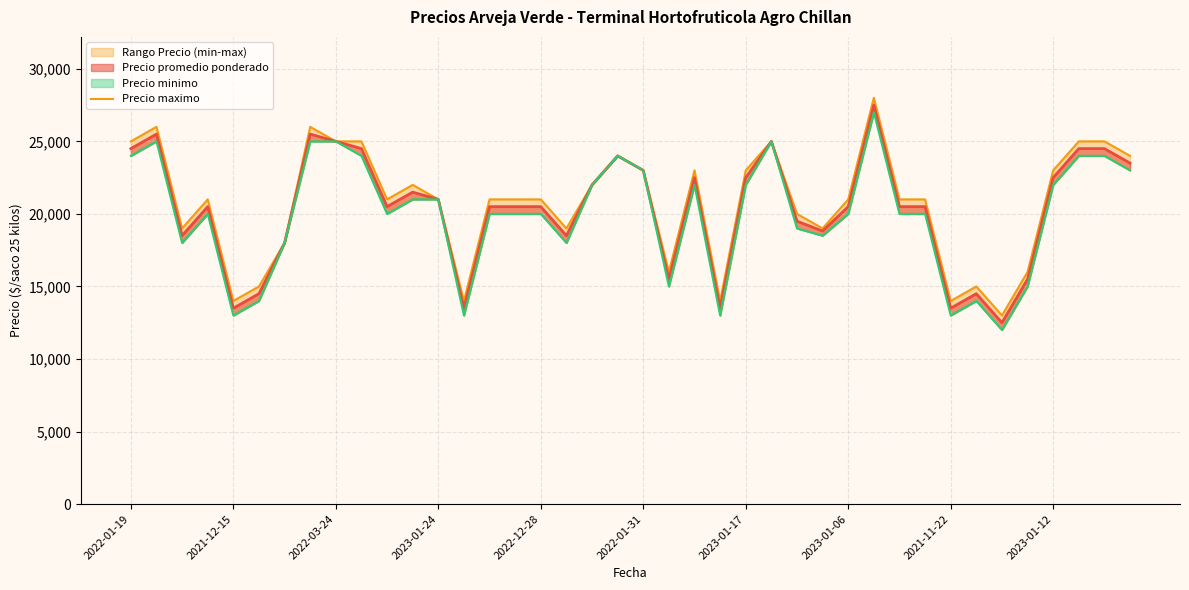

Reading right to left, what are all the values shown in this chart?

Precio promedio ponderado: 23500	24500	24500	22500	15500	12500	14500	13500	20500	20500	27500	20500	18820	19500	25000	22500	13500	22500	15500	23000	24000	22000	18500	20500	20500	20500	13500	21000	21500	20500	24500	25000	25500	18000	14500	13500	20500	18500	25500	24500
Precio minimo: 23000	24000	24000	22000	15000	12000	14000	13000	20000	20000	27000	20000	18500	19000	25000	22000	13000	22000	15000	23000	24000	22000	18000	20000	20000	20000	13000	21000	21000	20000	24000	25000	25000	18000	14000	13000	20000	18000	25000	24000
Precio maximo: 24000	25000	25000	23000	16000	13000	15000	14000	21000	21000	28000	21000	19000	20000	25000	23000	14000	23000	16000	23000	24000	22000	19000	21000	21000	21000	14000	21000	22000	21000	25000	25000	26000	18000	15000	14000	21000	19000	26000	25000